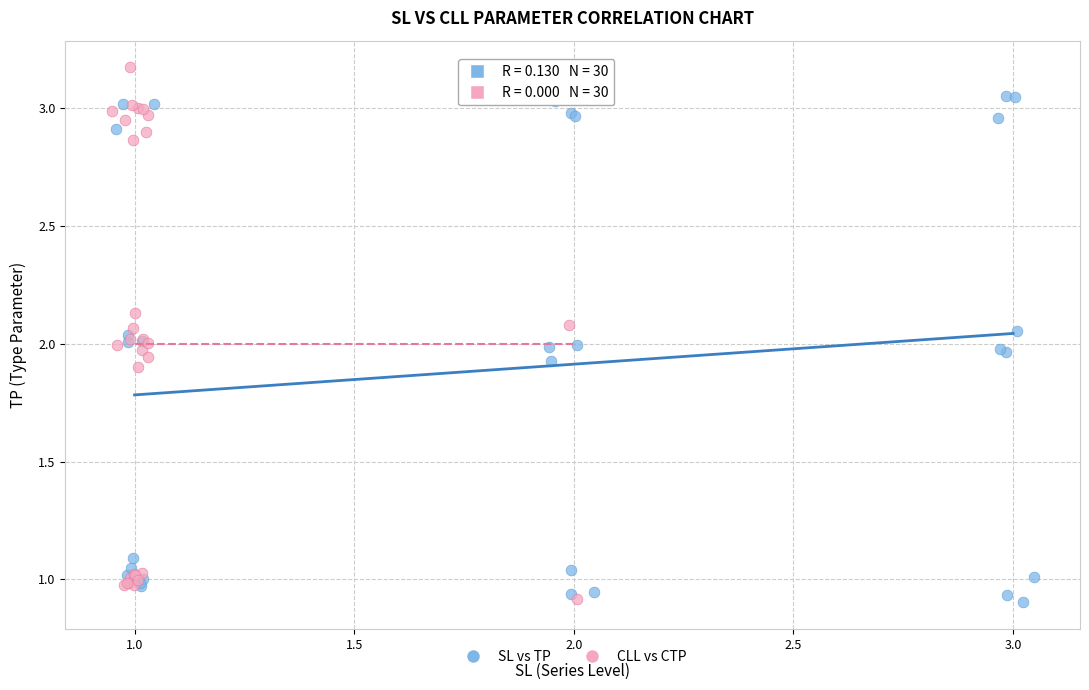

Which series contains the highest Y value?

CLL vs CTP